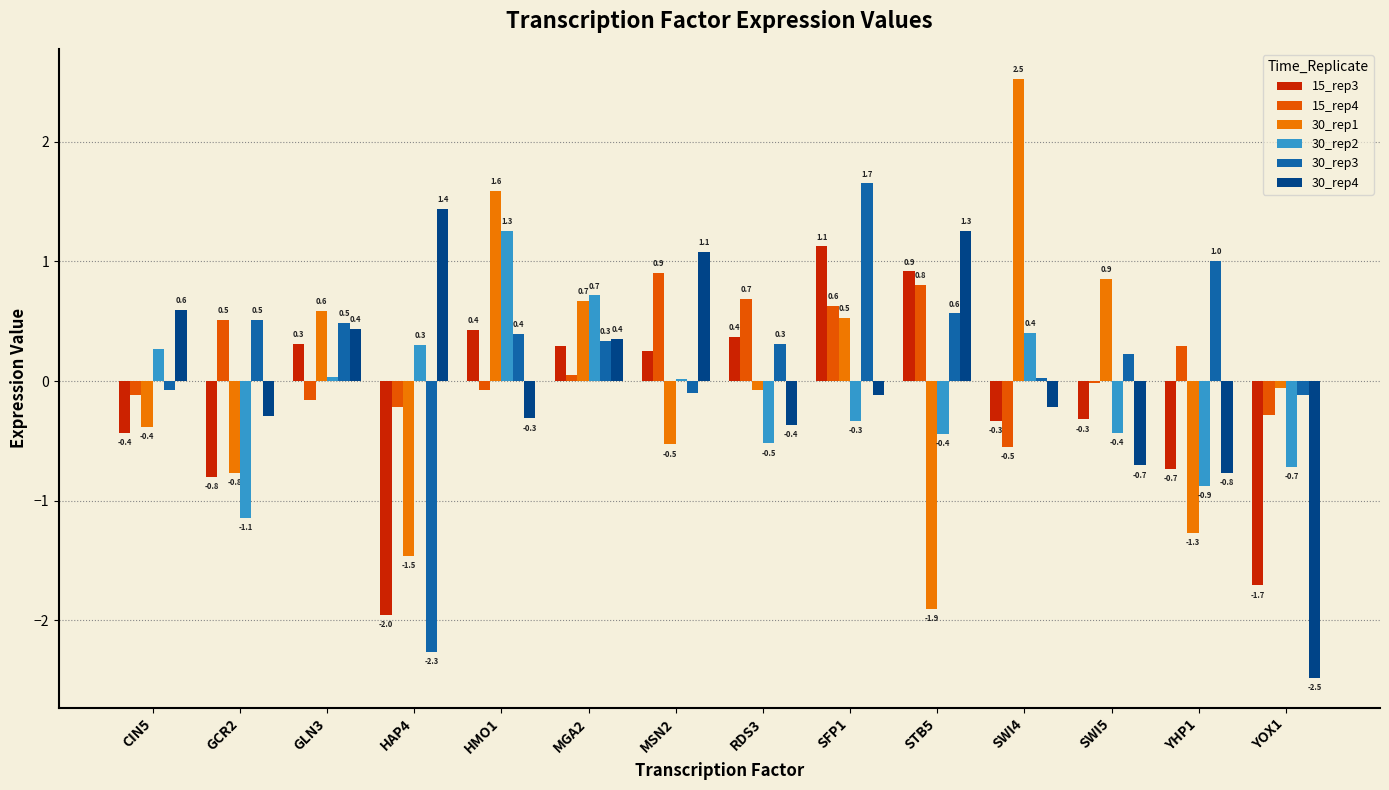

Which series has the largest range (max minus min)?

30_rep1